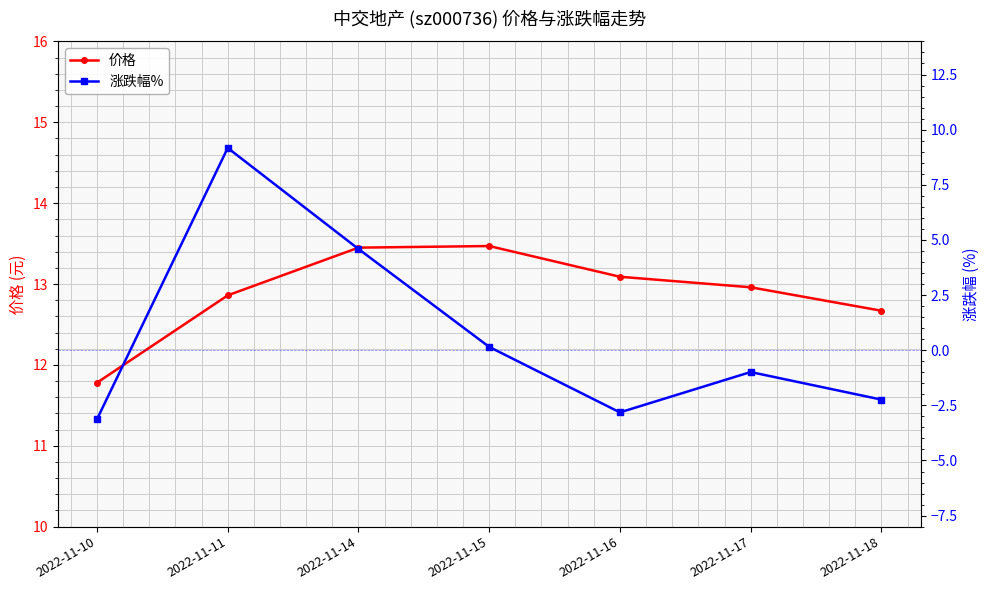

At 2022-11-17, list the series in order from smallest to largest.

涨跌幅%, 价格